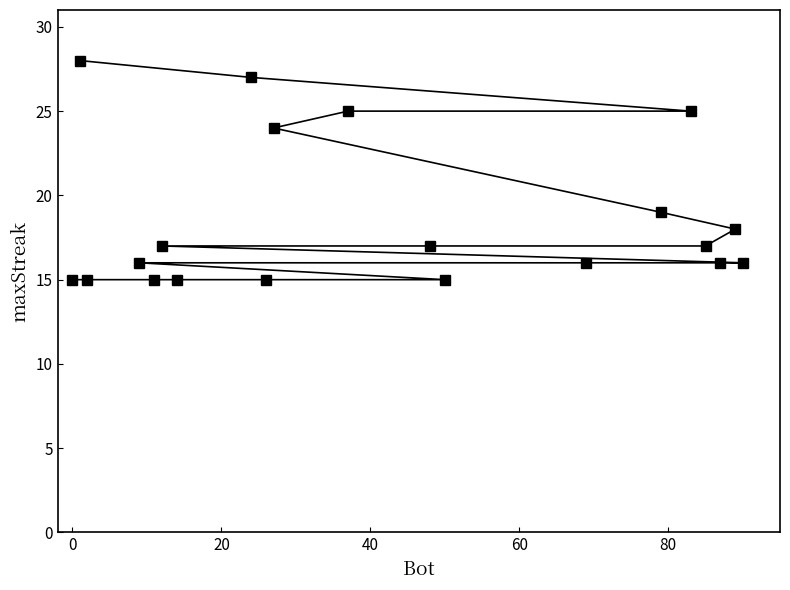

What is the difference between the maximum and second lowest values?

13